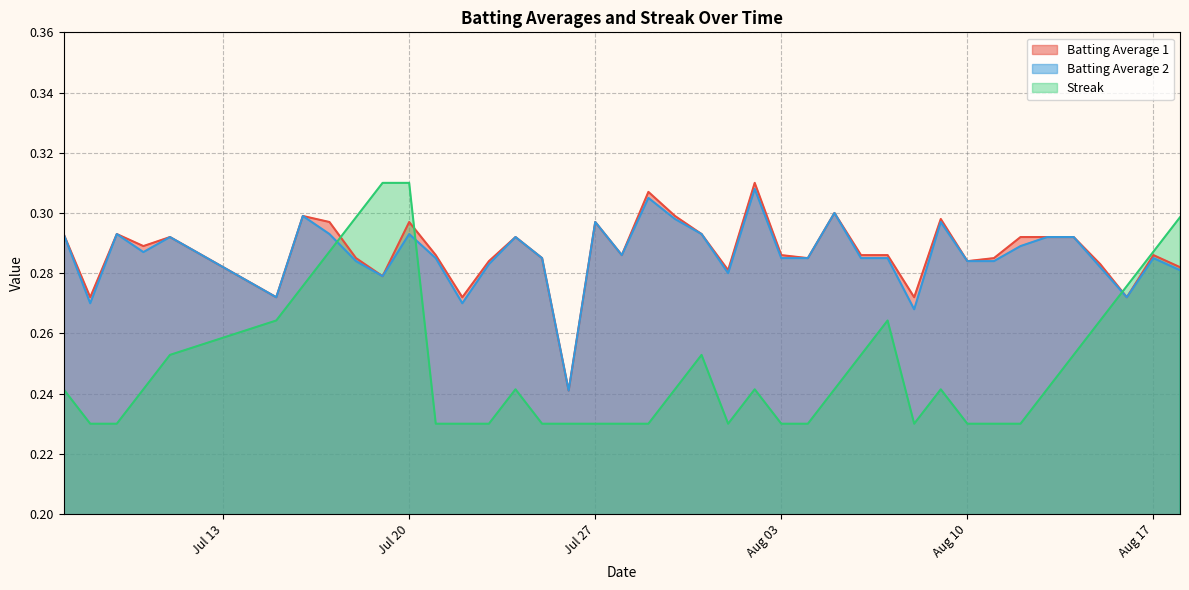

How many Streak values are between 0 and 1?

40